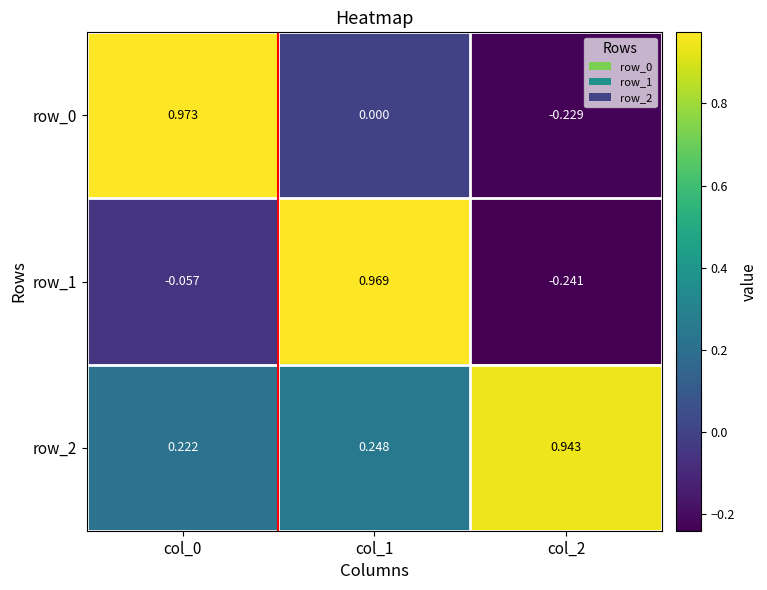

How many series are shown in this chart?

3